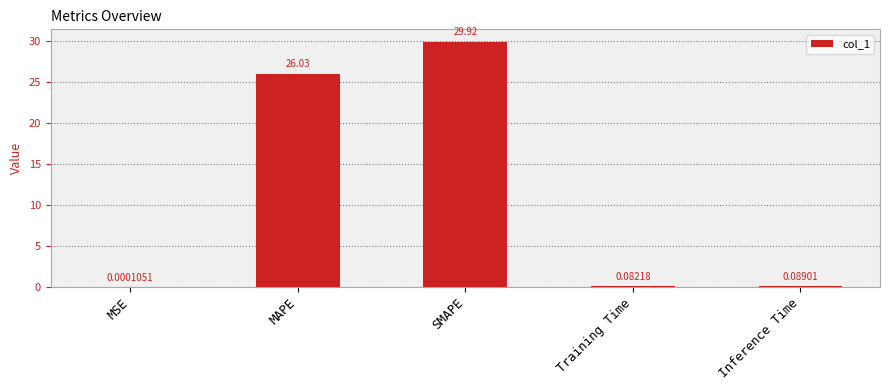

Which label corresponds to the largest value in the chart?

SMAPE